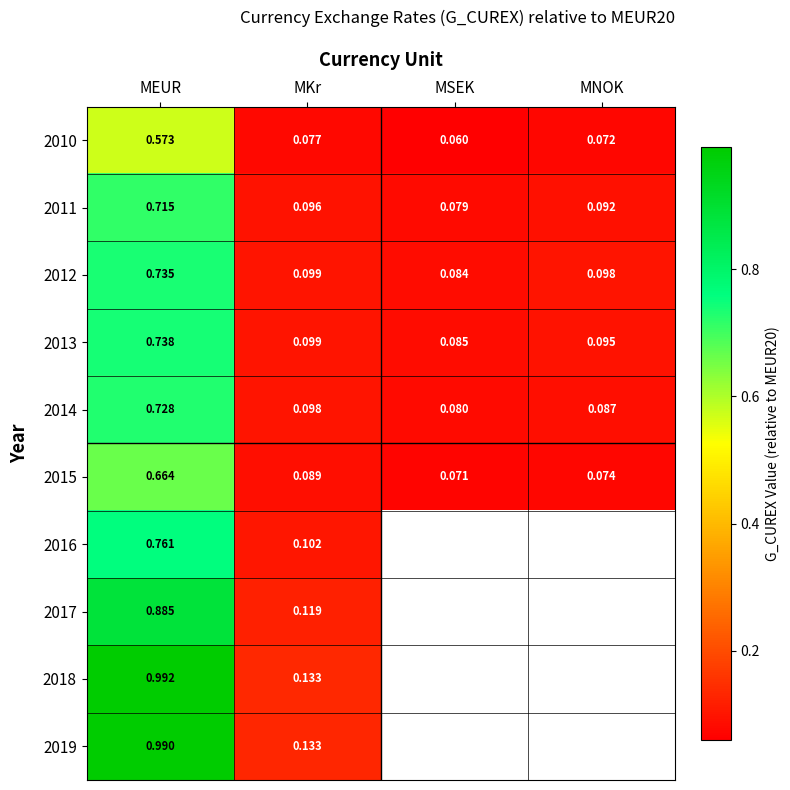

Rank the series at MEUR from highest to lowest value.

2018, 2019, 2017, 2016, 2013, 2012, 2014, 2011, 2015, 2010